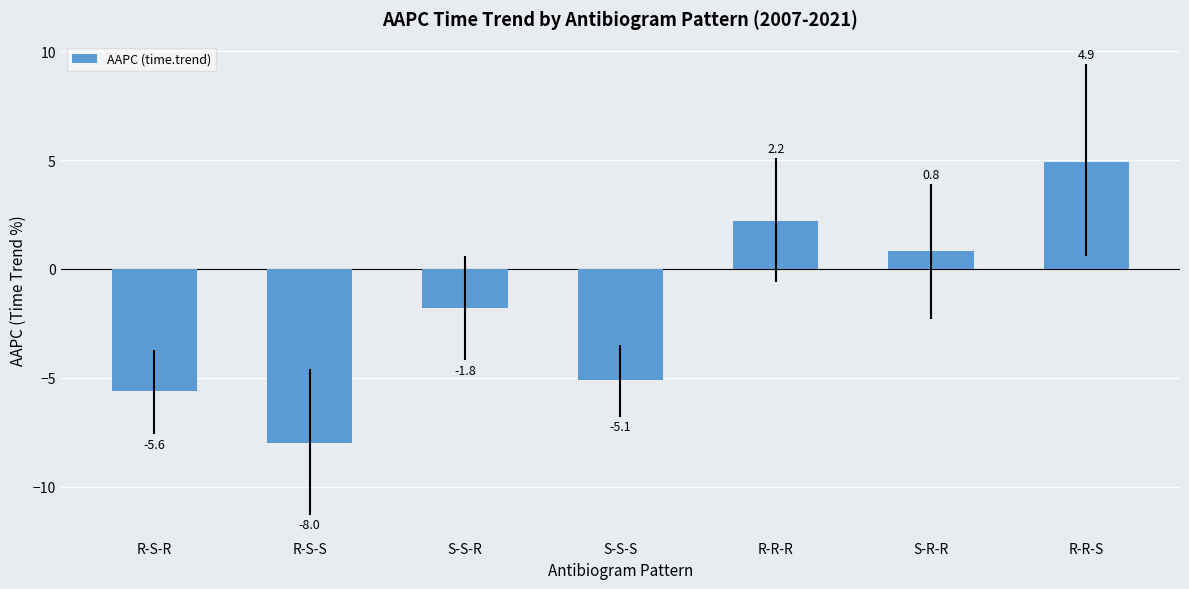

At which category does the chart reach its peak across all series?

R-R-S